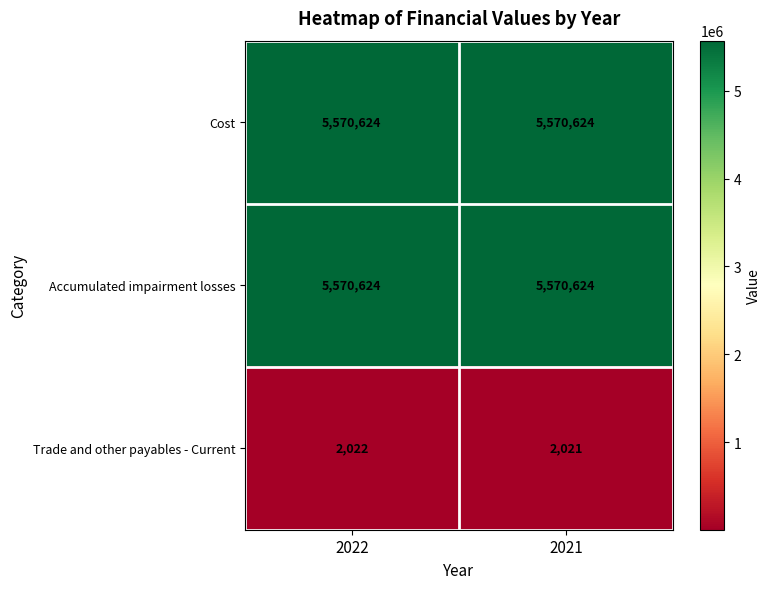

Count the number of data series in this chart.

3